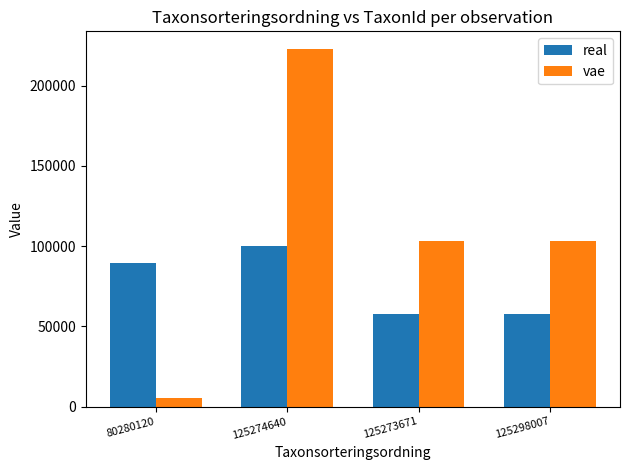

What is the difference between the maximum and minimum values in the real series?

42403